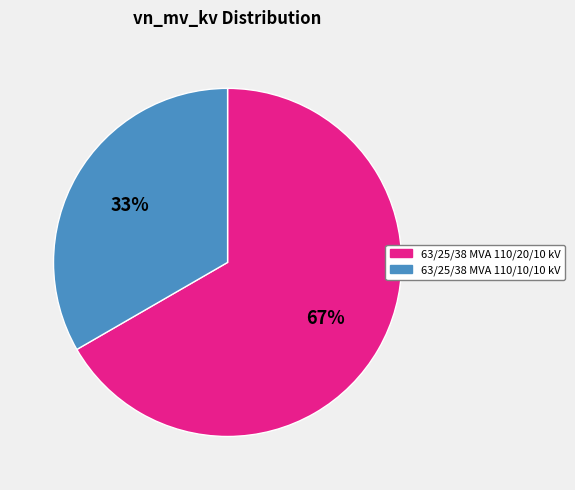

To the nearest percent, what percentage of the pie is 63/25/38 MVA 110/10/10 kV?

33%